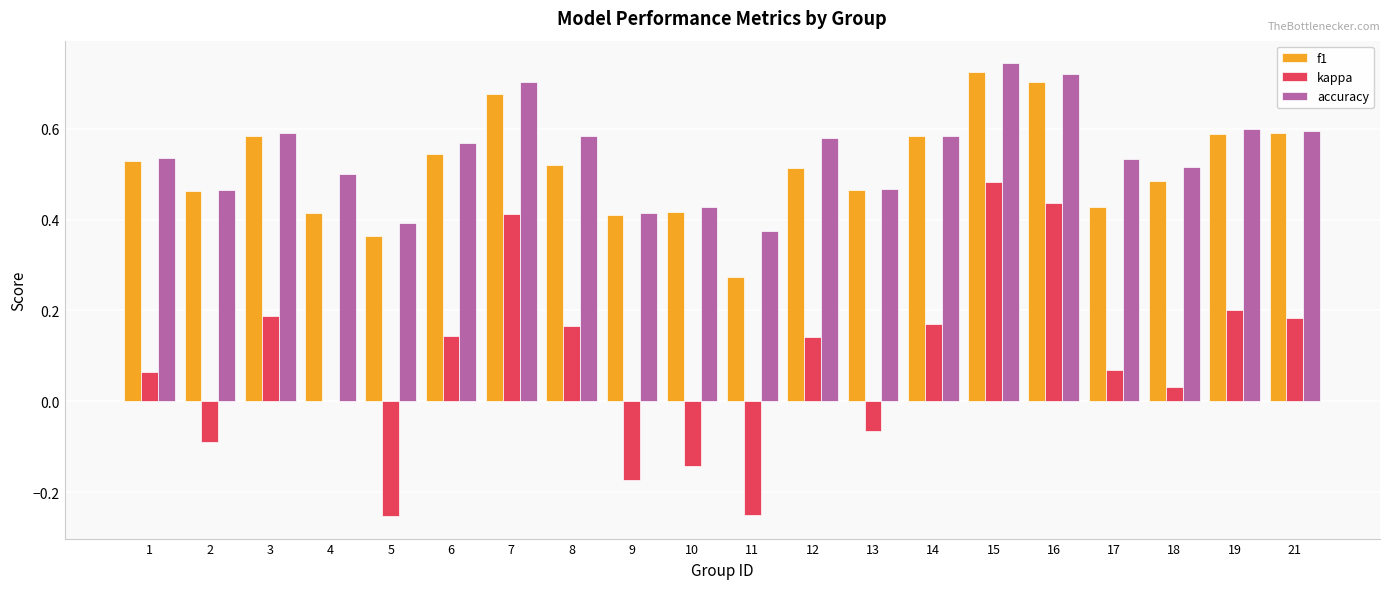

The accuracy series shows 0.7 at 7. True or false?

True